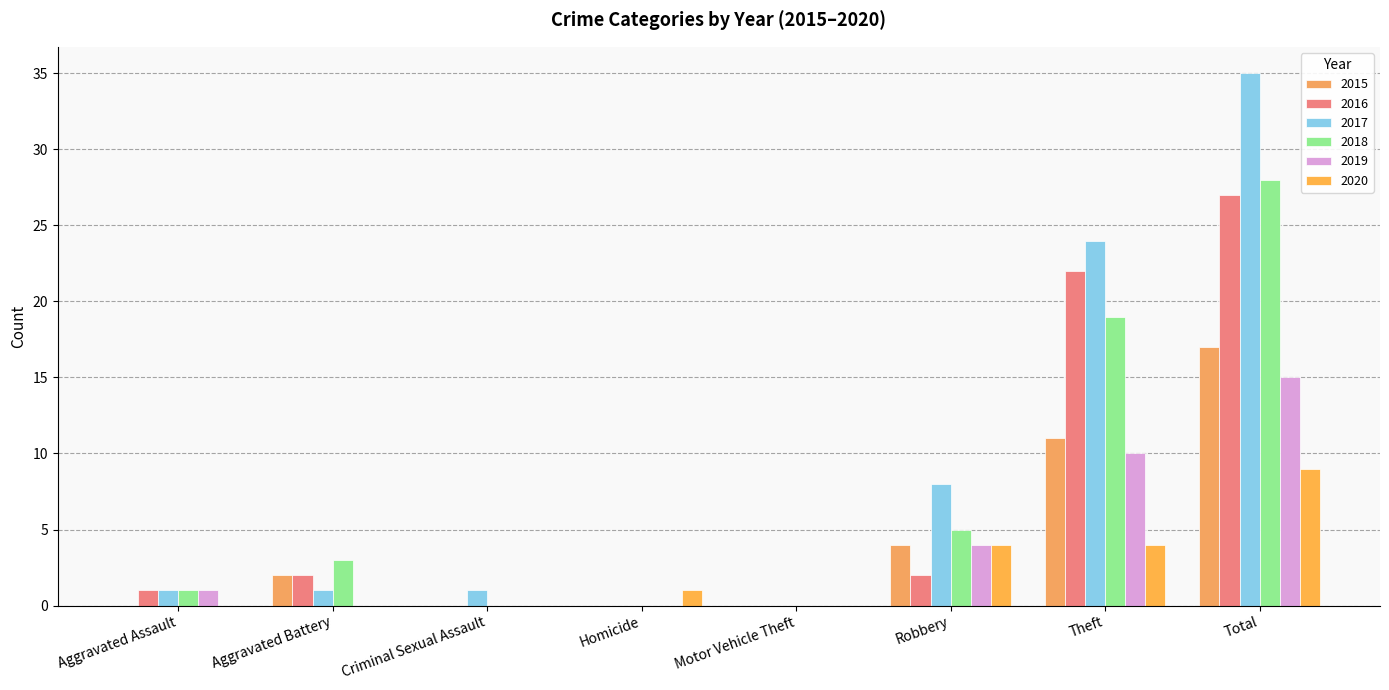

The value of 2019 at Theft is 6. True or false?

False